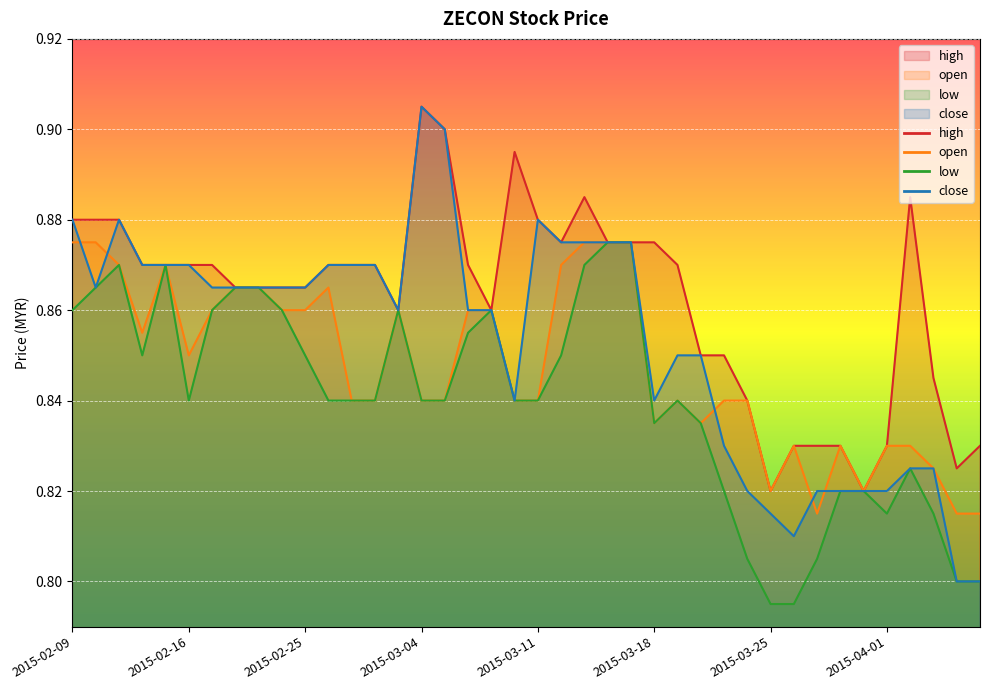

At 2015-02-17, list the series in order from smallest to largest.

open, low, close, high